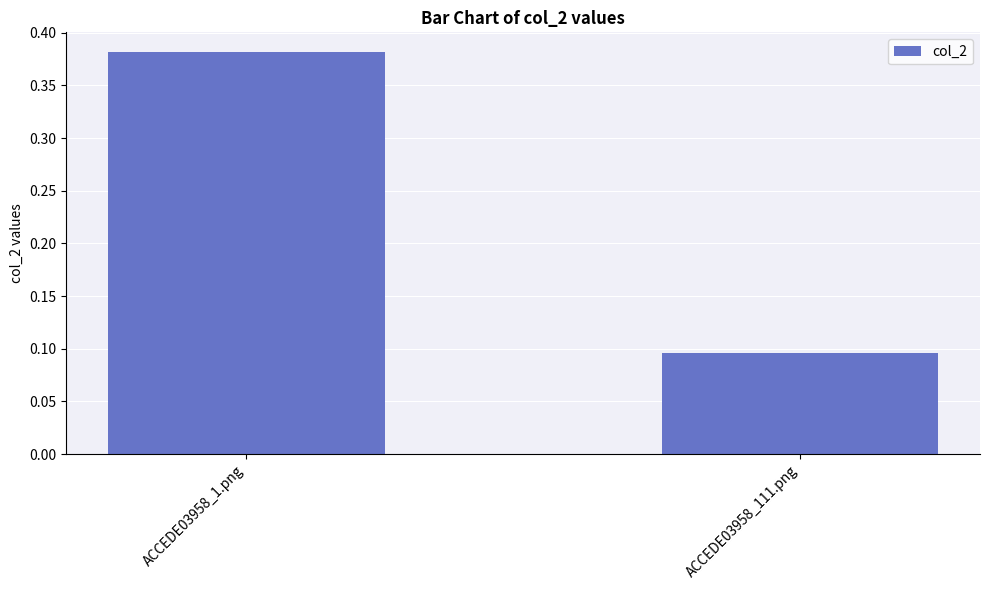

Is it true that the value at ACCEDE03958_1.png is 0.2?

False